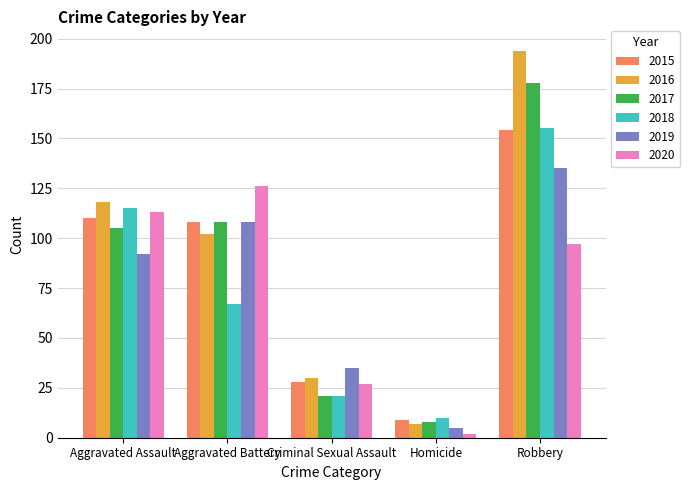

What is the difference between the maximum and minimum values in the 2019 series?

130